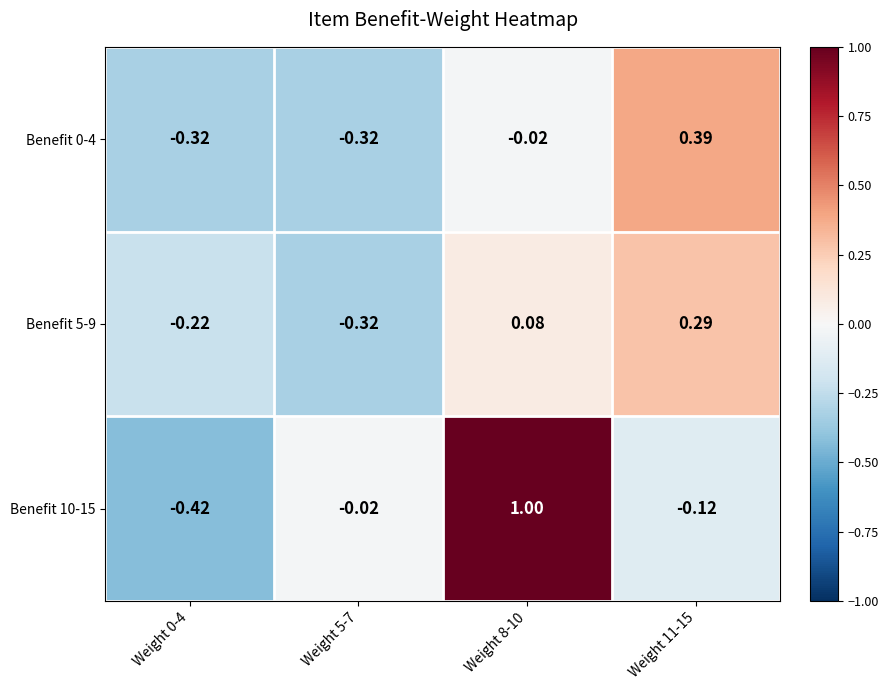

How many values in the Benefit 10-15 series exceed 0?

1